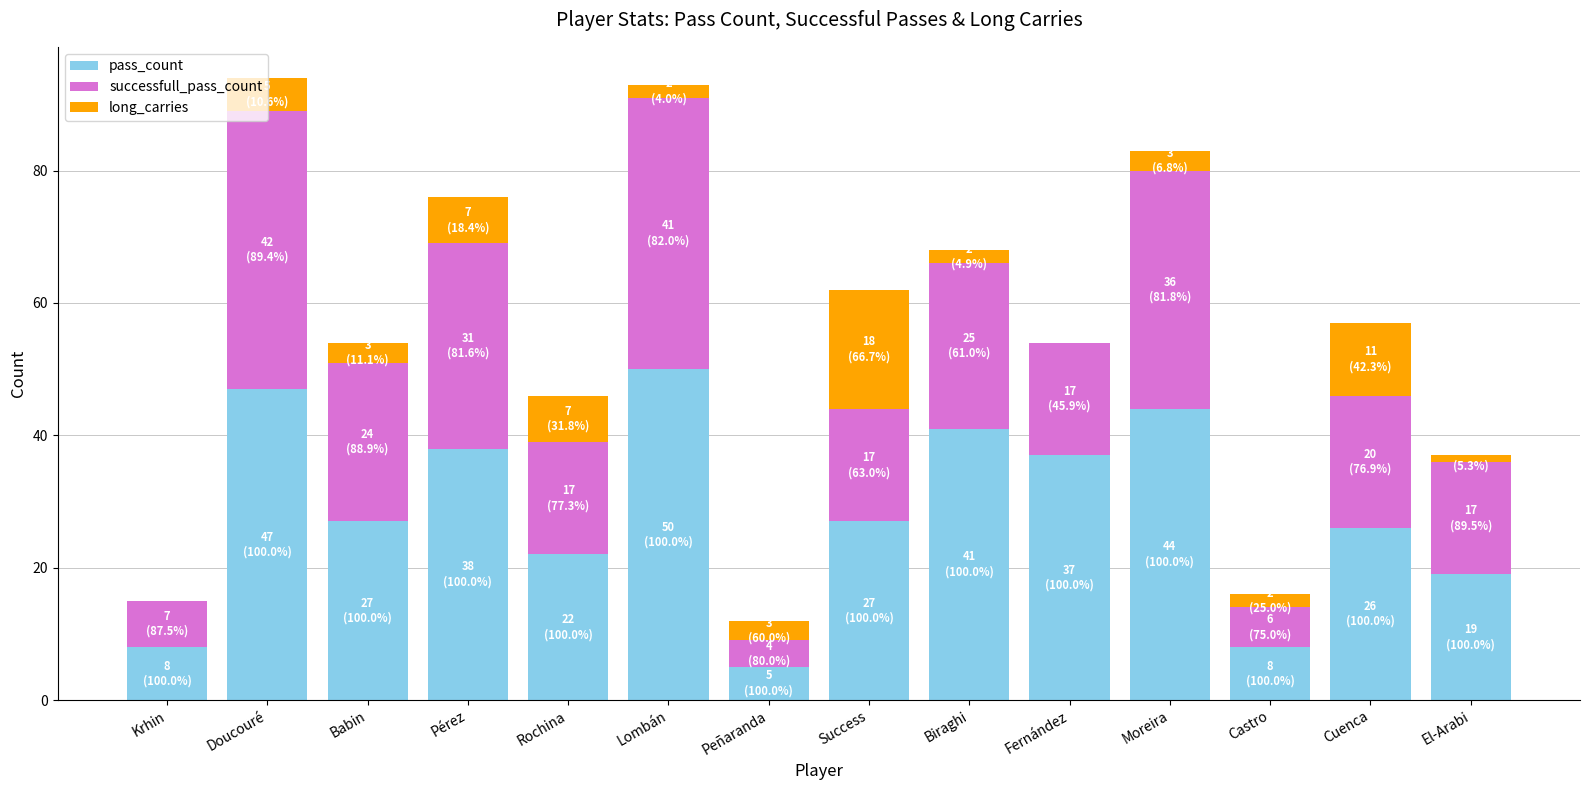

What is the total value across all series at Fernández?

54